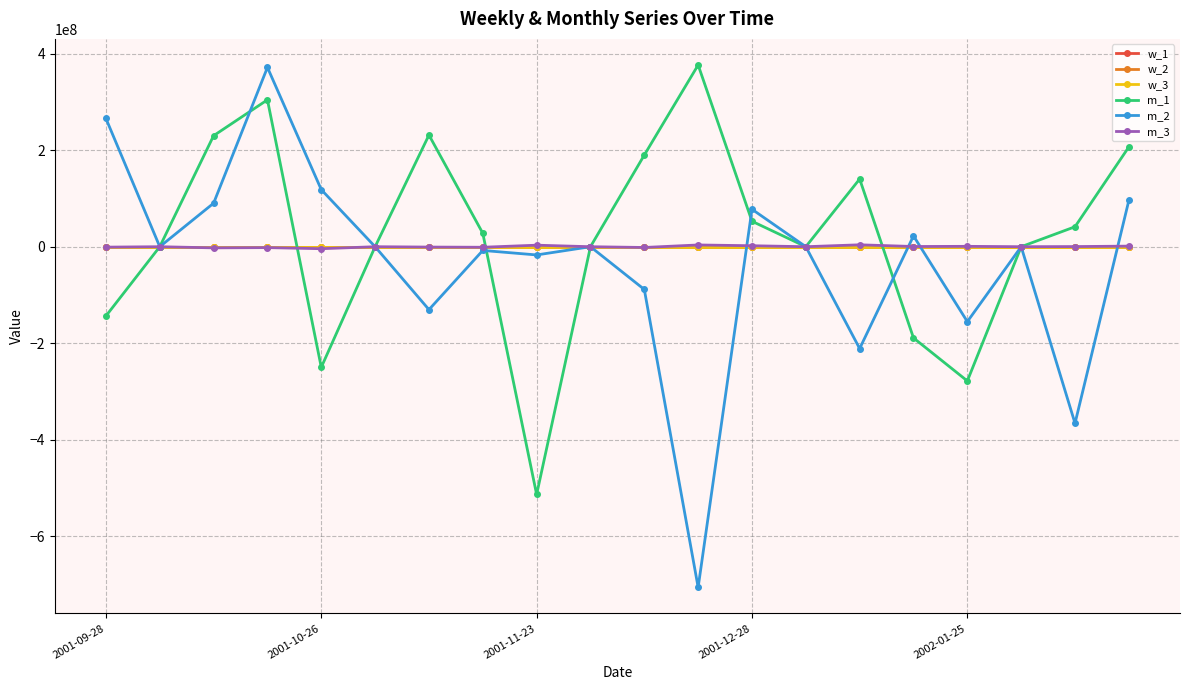

Which series has the largest range (max minus min)?

m_2